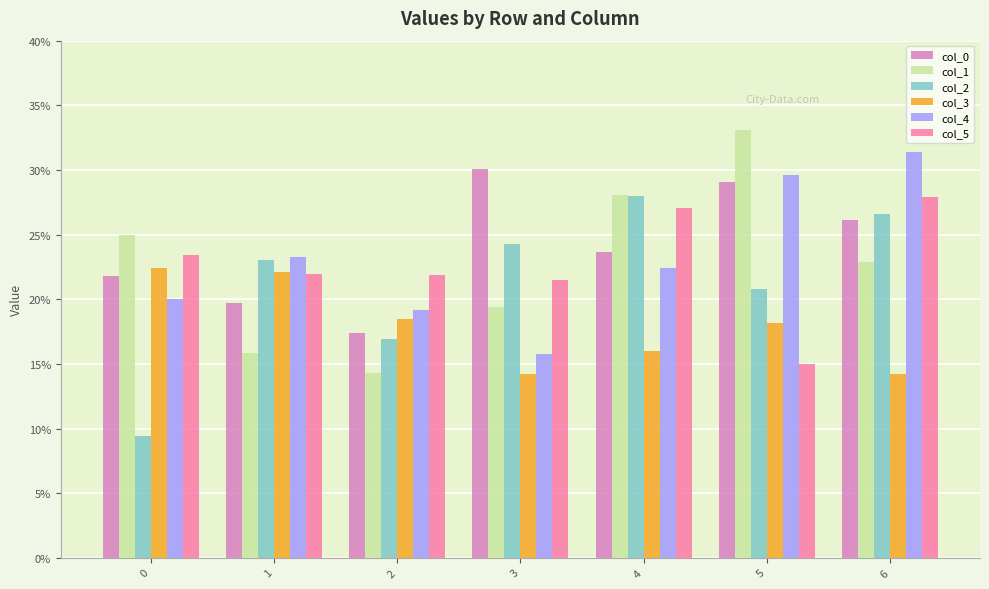

What is the difference between the highest and lowest values at 5?

18.1